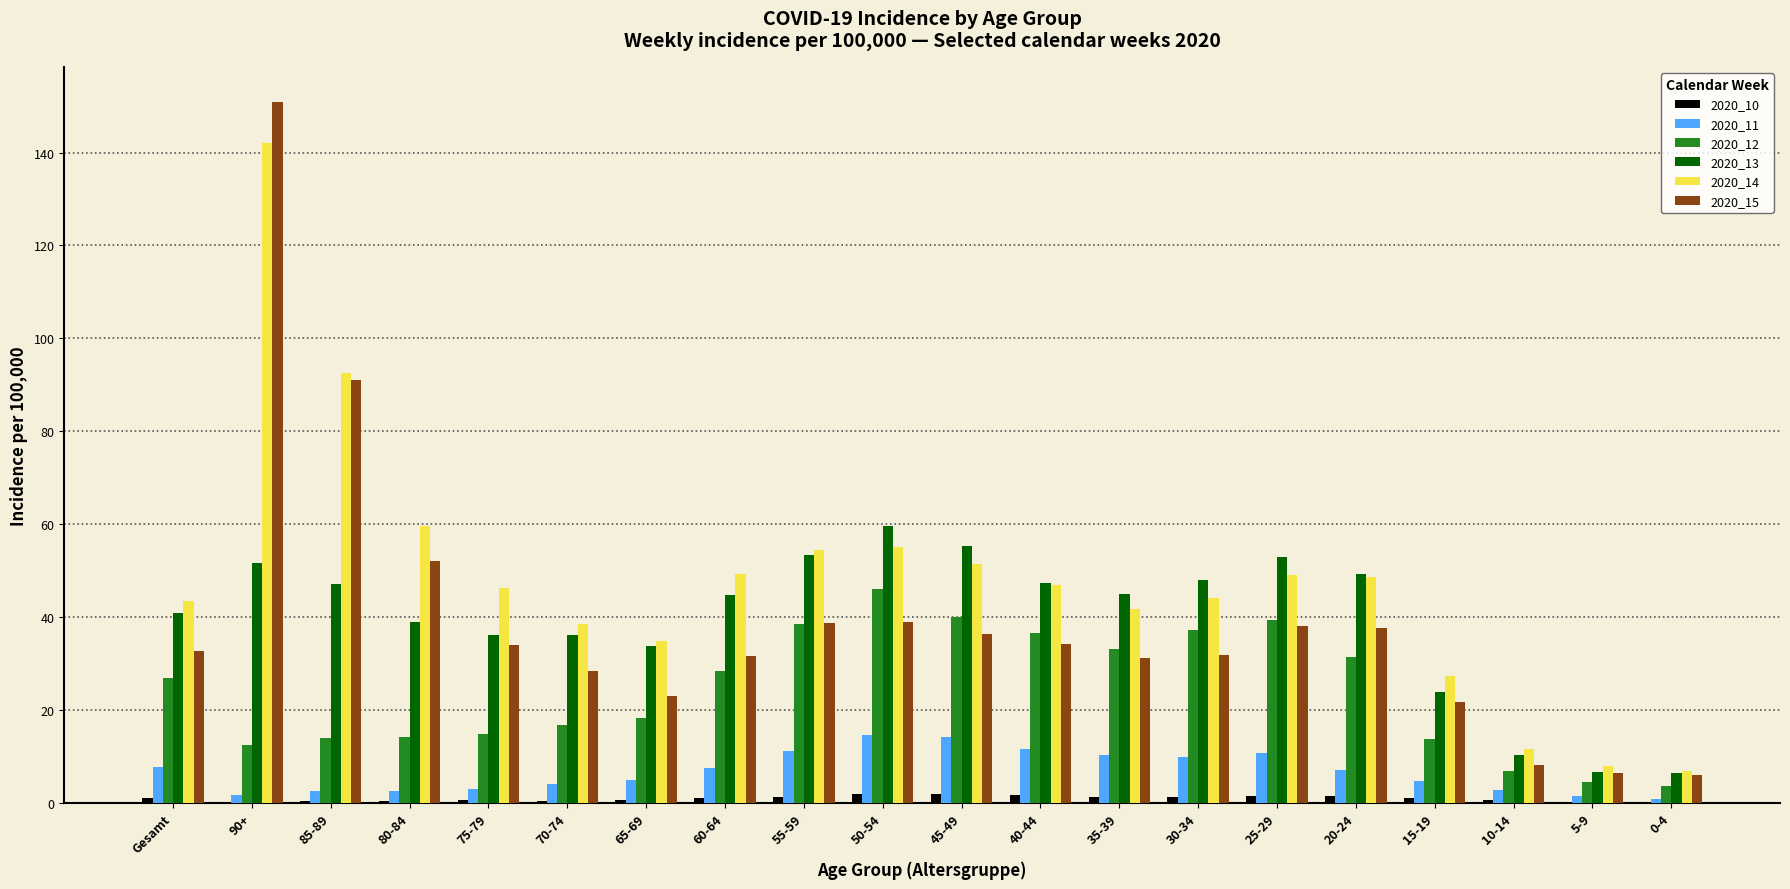

At which label does 2020_12 reach its peak?

50-54